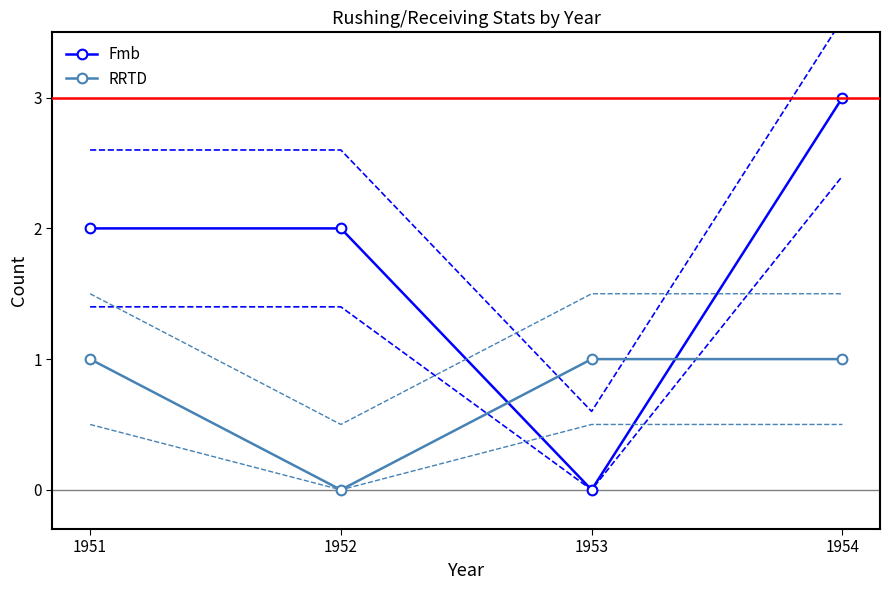

Count the Fmb values in the range 2 to 3.

3